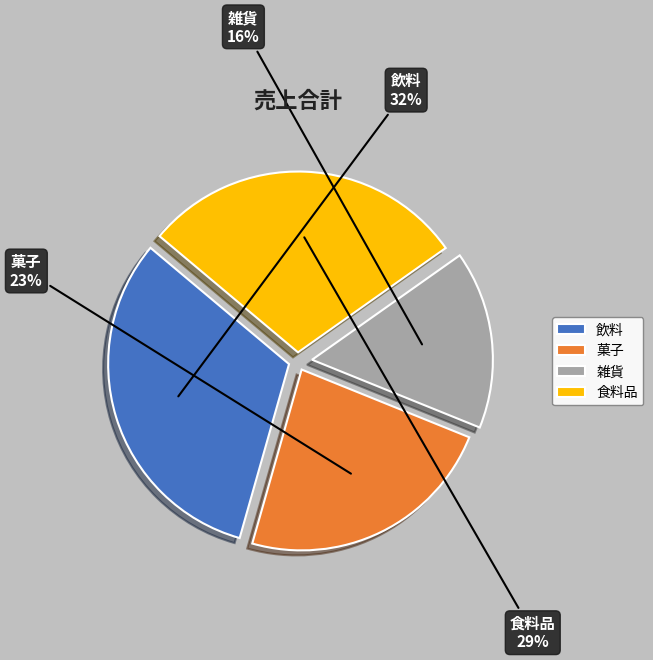

To the nearest percent, what is the combined percentage of 菓子 and 飲料?

55%